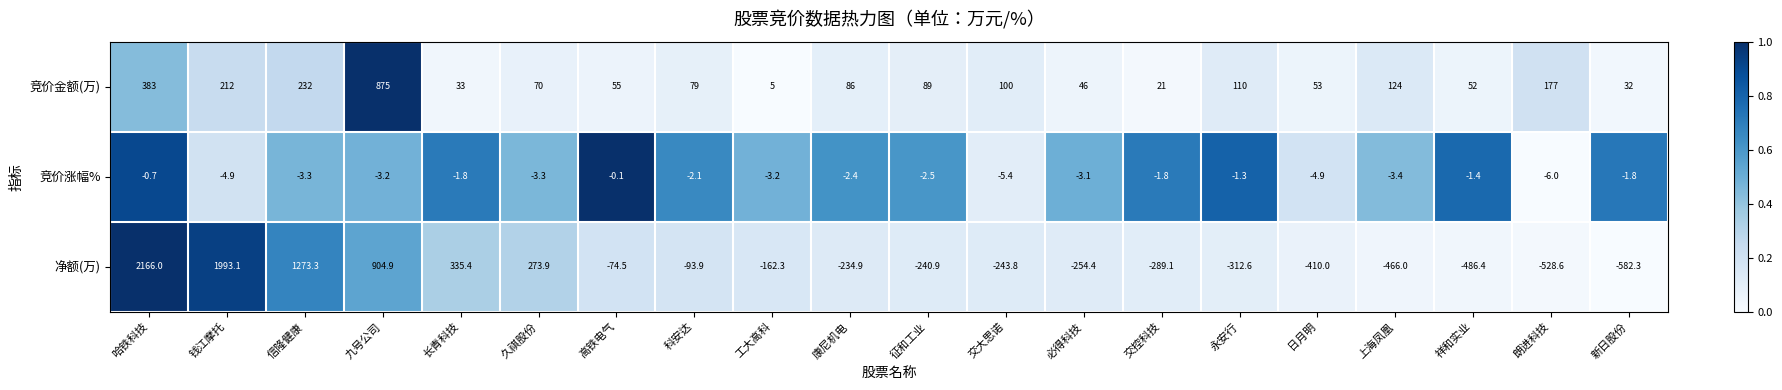

Which label corresponds to the largest value in the chart?

哈铁科技